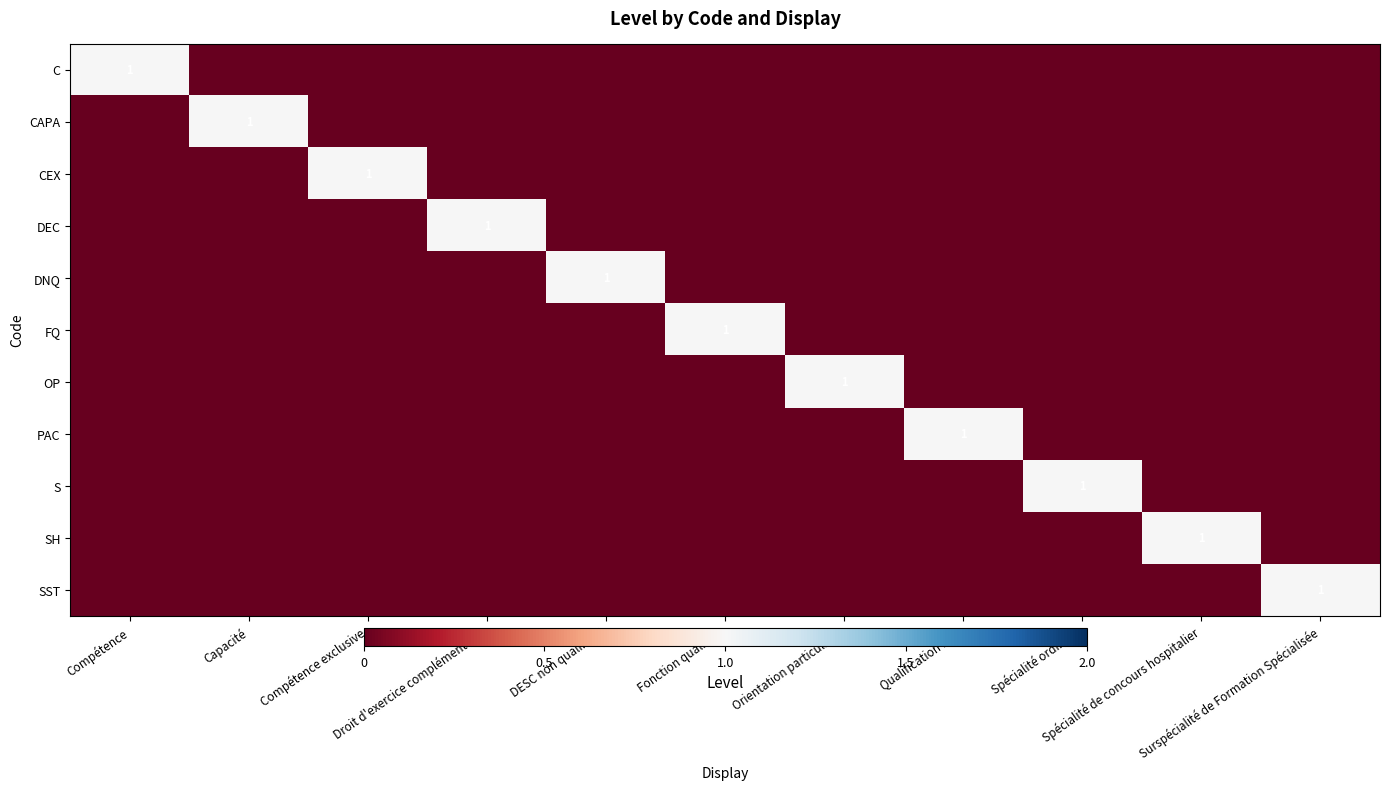

How many positive values does the DNQ series have?

1